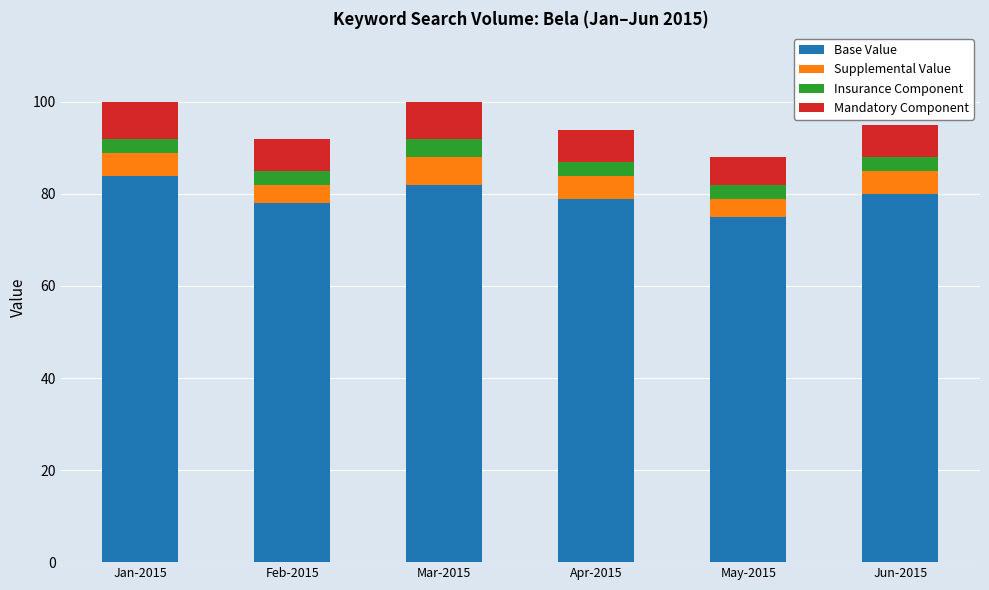

What is the total value across all series at Jun-2015?

95